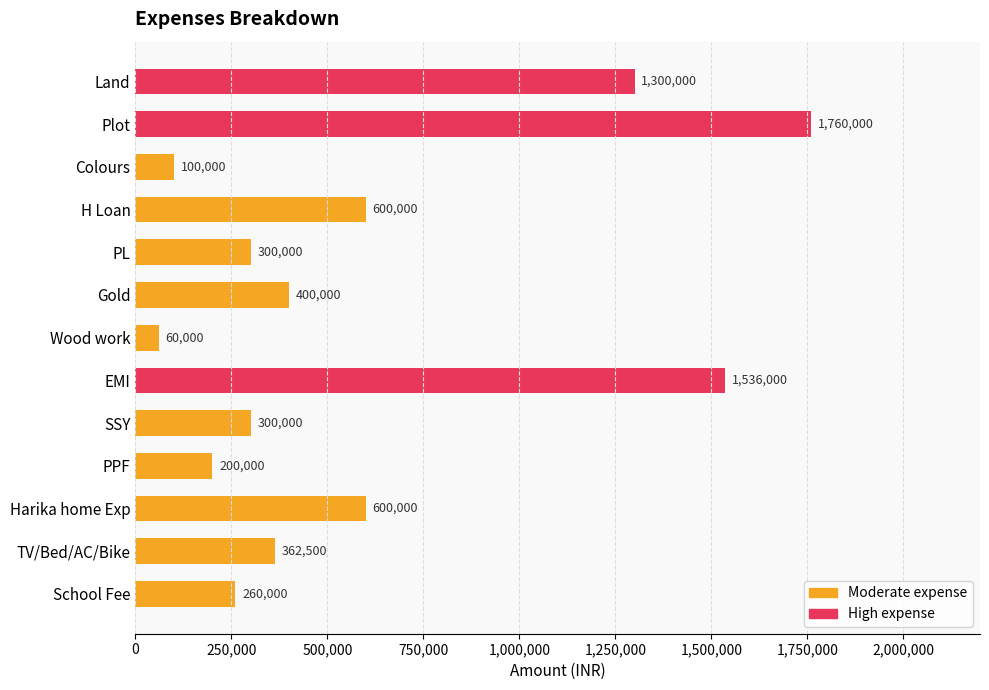

Which category has the highest value across all series?

Plot